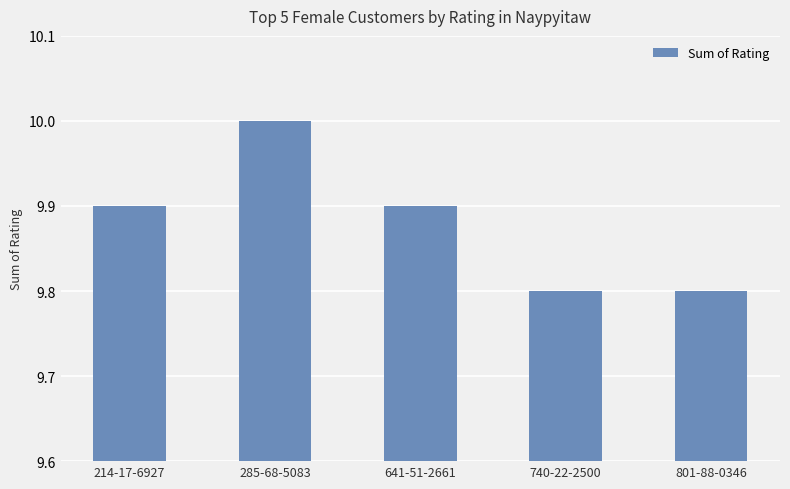

The chart shows a value of 9.9 at 641-51-2661. True or false?

True